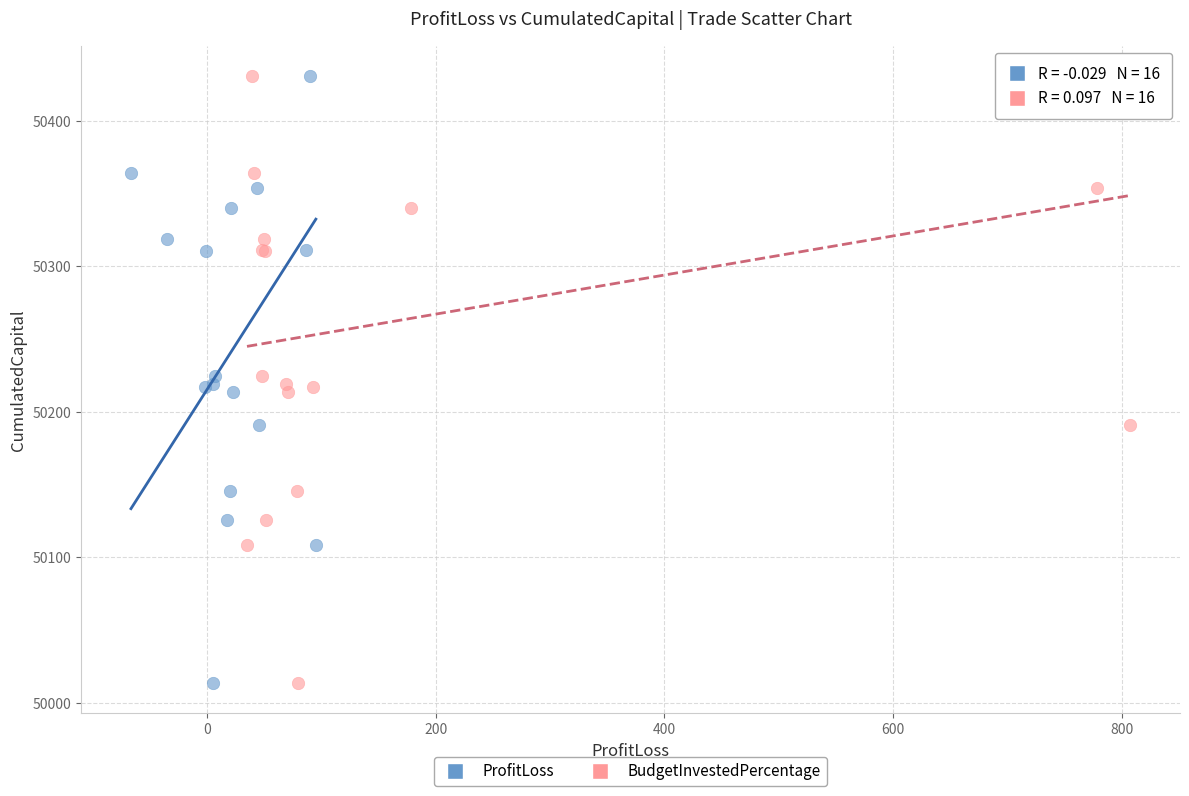

What are all the series names shown in the legend?

ProfitLoss, BudgetInvestedPercentage